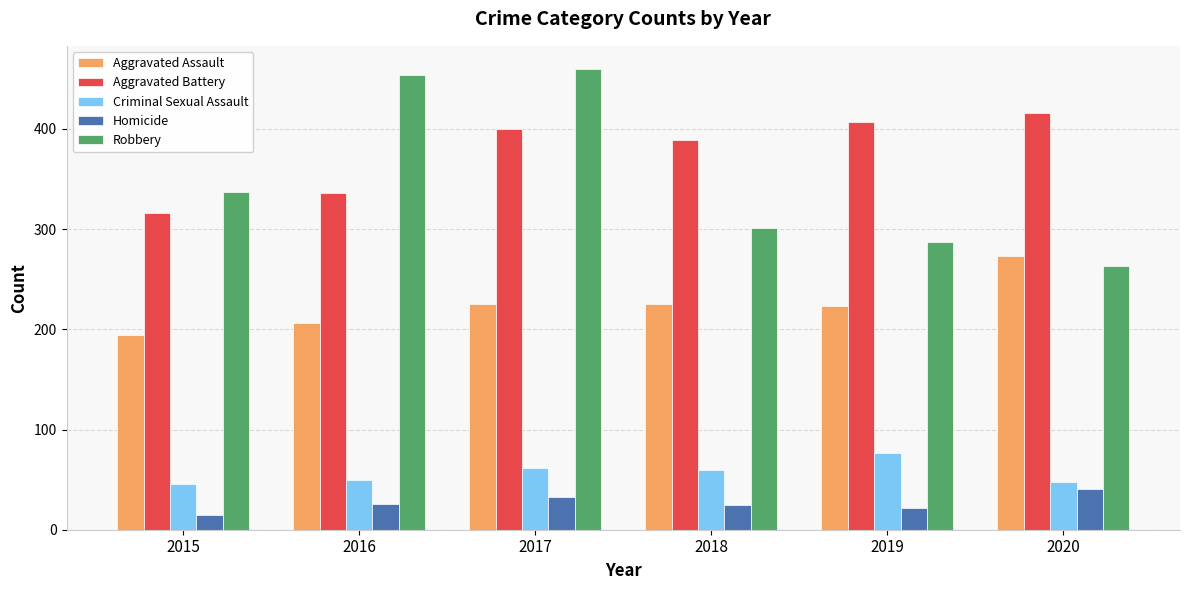

How many bars are there in each group?

5